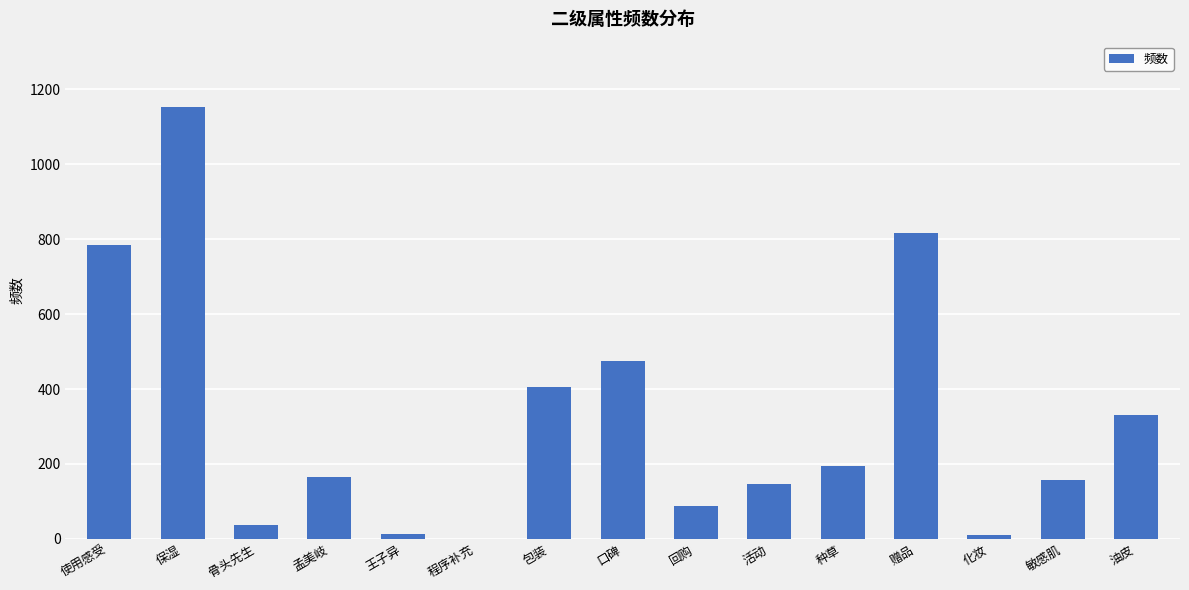

What is the sum of the values at 包装 and 孟美岐?

570